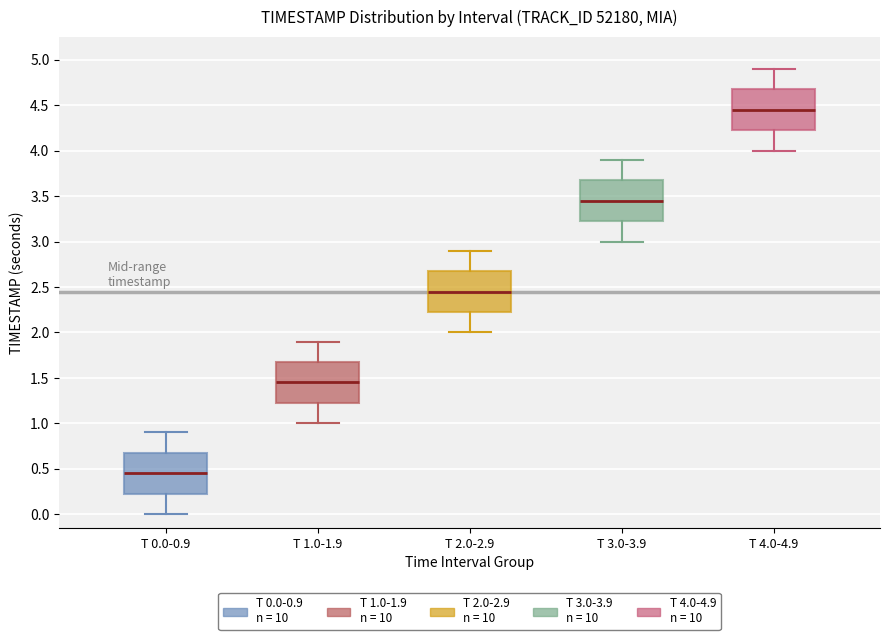

Which box has the highest median line?

T 4.0-4.9